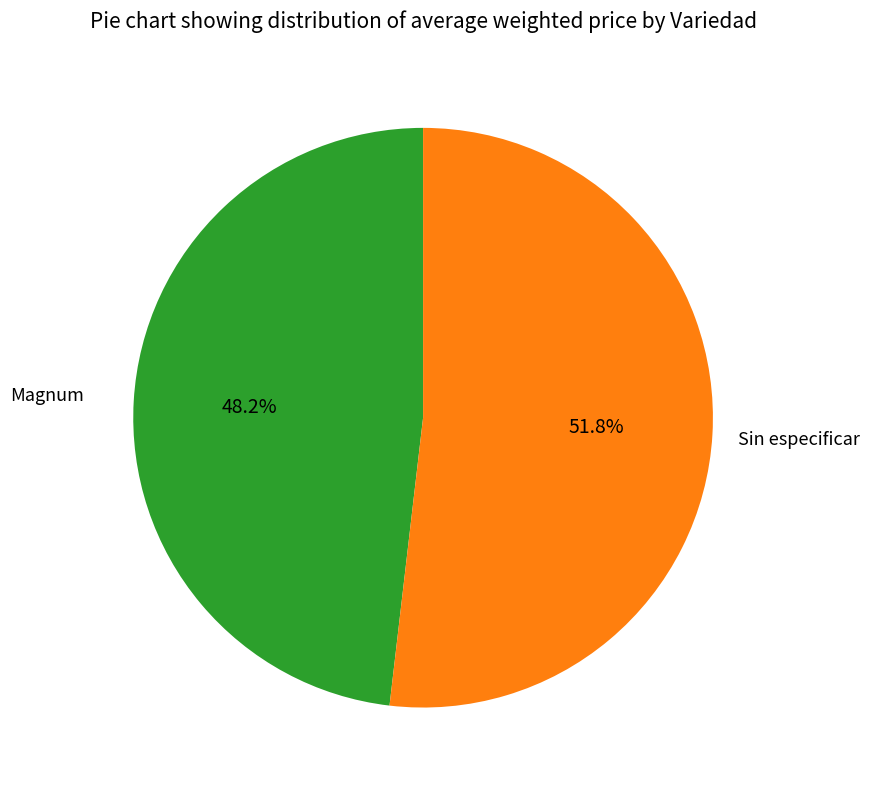

How much of the chart is everything except Sin especificar?

48.2%